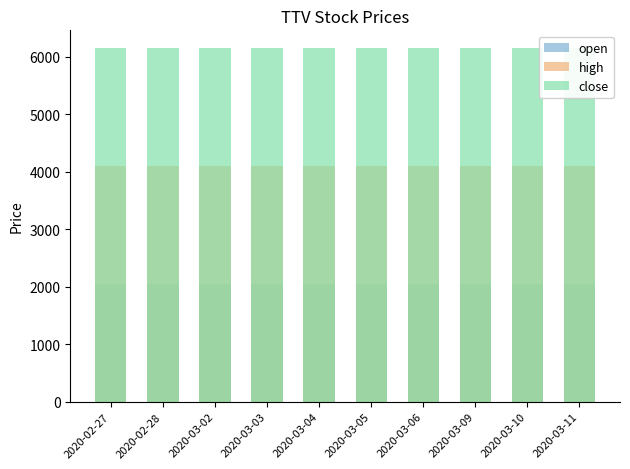

Which category has the lowest value in the close series?

2020-02-27